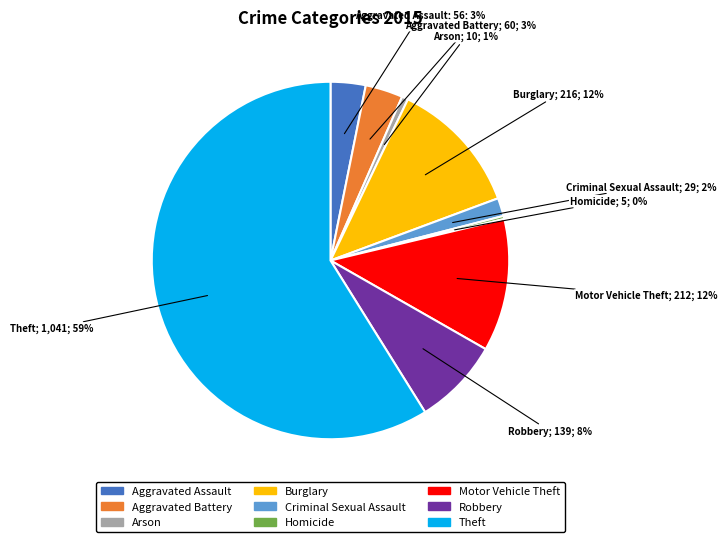

To the nearest percent, what is the combined percentage of Motor Vehicle Theft and Robbery?

20%